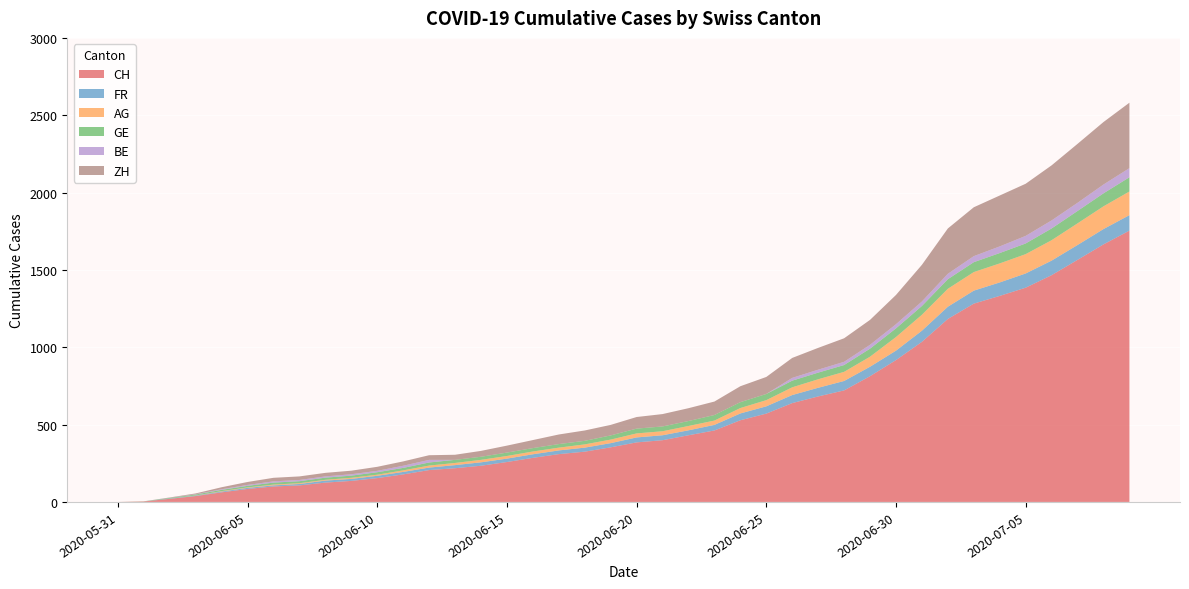

Reading left to right, list all the values displayed in this chart.

CH: 0	3	20	38	62	84	100	107	125	136	154	178	206	218	234	258	285	309	325	353	385	399	431	462	528	571	639	682	721	813	917	1035	1183	1282	1332	1385	1466	1565	1665	1754
FR: 0	0	2	3	5	7	7	9	13	13	15	16	16	20	22	22	23	24	26	27	32	32	32	36	44	47	52	56	61	61	61	72	79	84	87	92	94	96	99	100
AG: 0	0	0	1	3	3	5	5	5	7	7	10	13	14	16	17	18	18	21	23	26	26	28	28	35	40	50	55	59	65	88	103	116	120	123	125	132	140	147	153
GE: 0	1	4	6	8	10	13	13	14	14	16	16	20	20	20	22	22	23	23	27	31	31	32	36	38	40	43	43	44	52	56	57	62	64	67	69	76	80	84	92
BE: 0	0	1	2	4	6	8	8	8	9	9	14	17	0	0	0	0	0	0	0	0	0	0	0	0	0	18	19	21	25	27	29	35	39	43	49	52	53	57	59
ZH: 0	0	2	5	13	19	23	23	23	23	26	28	30	33	38	45	52	62	67	68	75	80	83	87	103	110	129	141	152	161	189	237	293	316	329	337	356	381	404	423